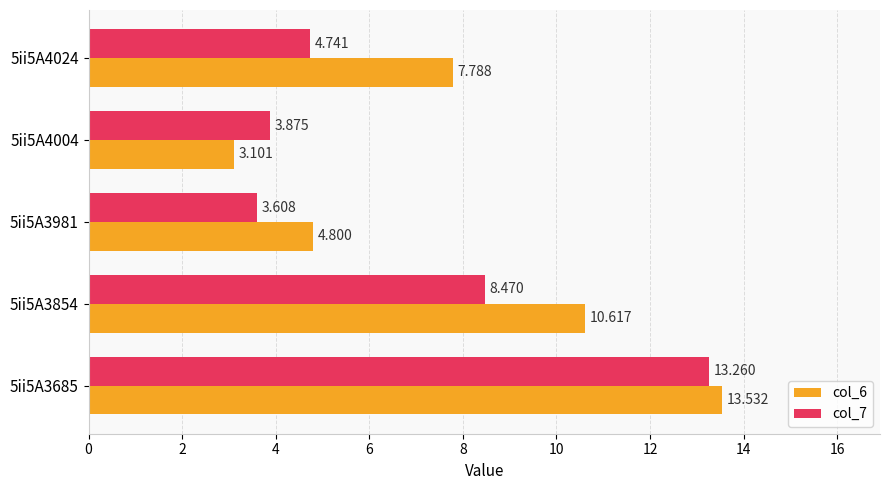

At which label is col_6 closest to 8?

5ii5A4024